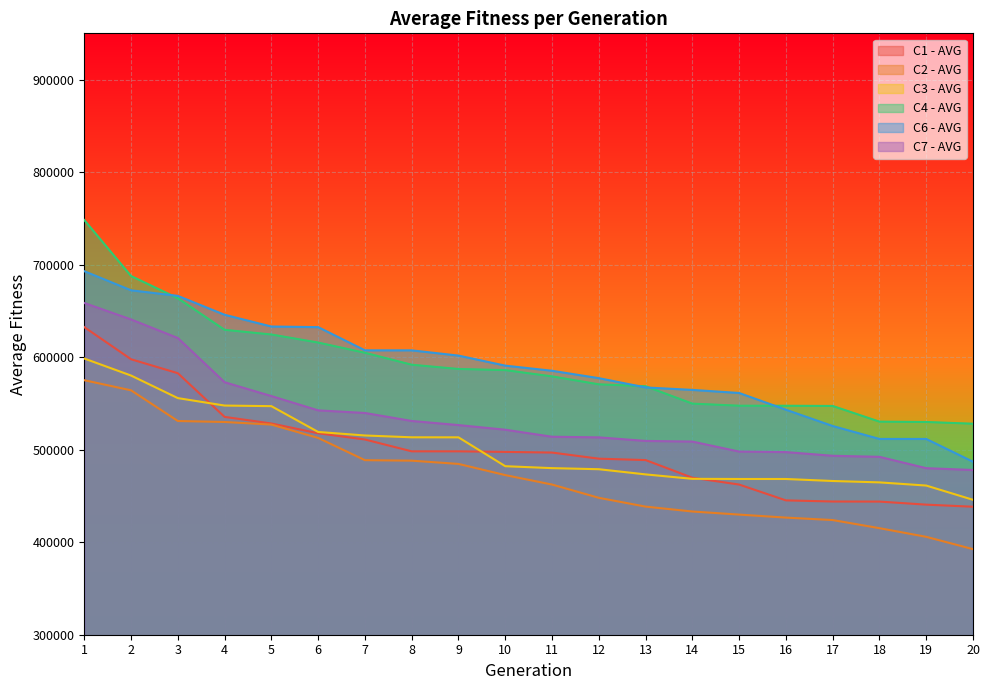

How many values in the C7 - AVG series are below 521579?

10